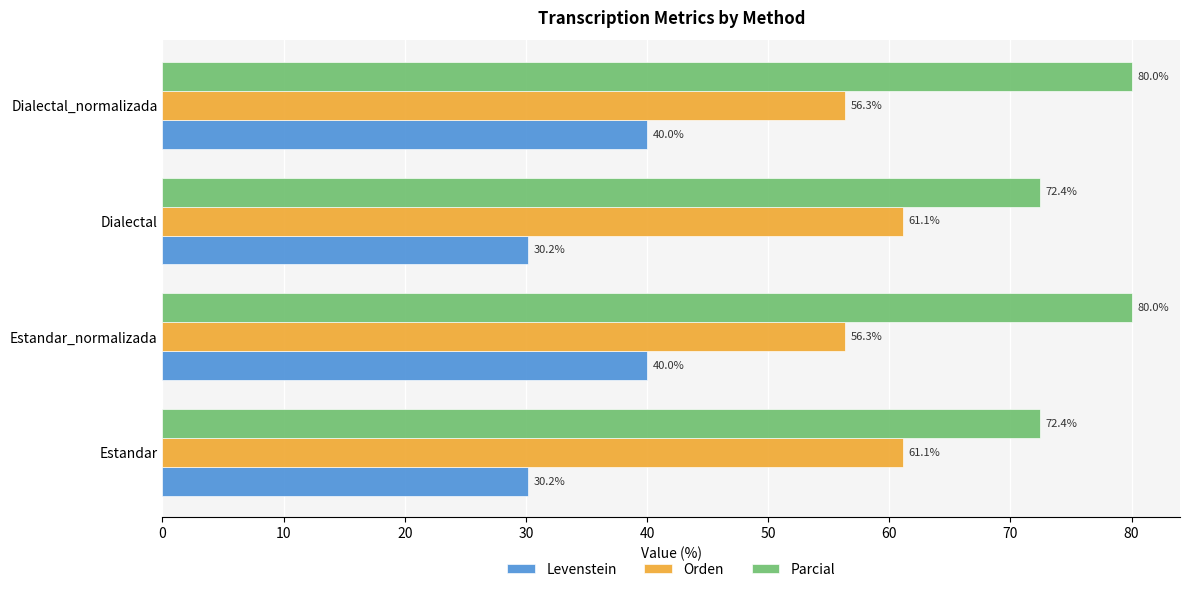

Is the value of Parcial at Dialectal_normalizada greater than the value of Levenstein at Dialectal_normalizada?

Yes